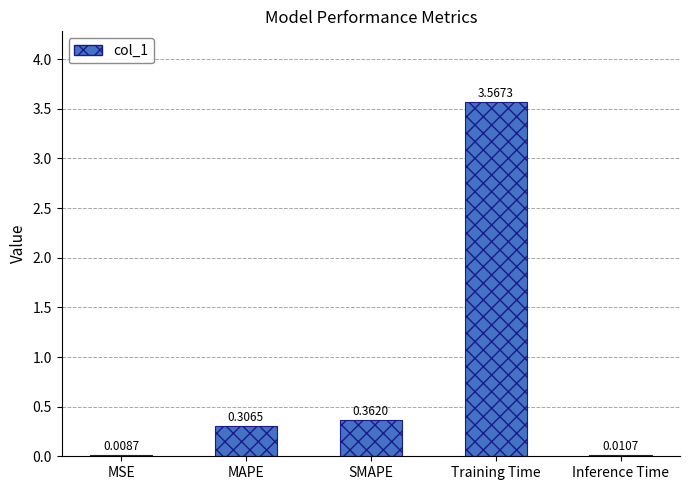

Where is the data nearest to the value 1?

SMAPE